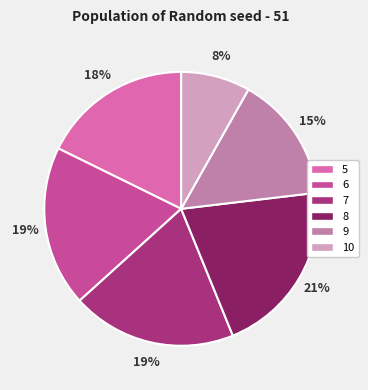

To the nearest percent, what percentage of the pie is 10?

8%